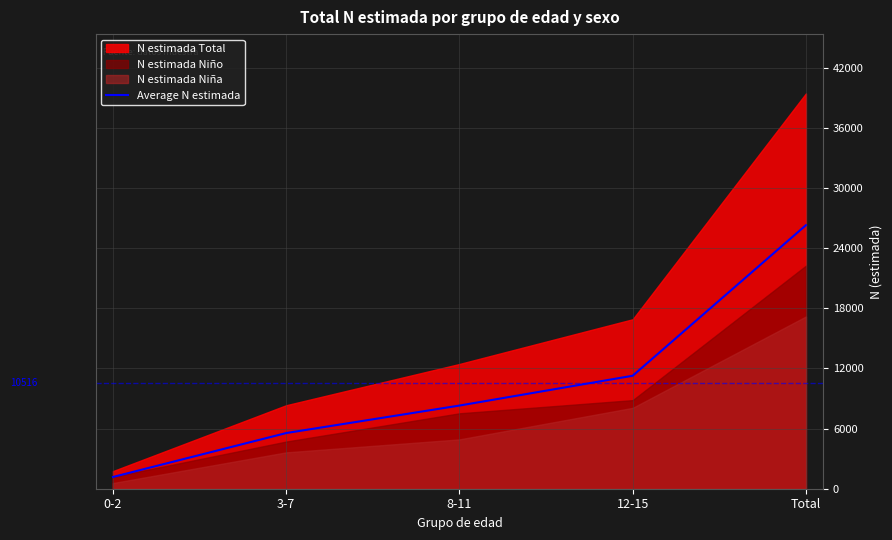

What is the difference between the second highest and minimum values?

10098.7